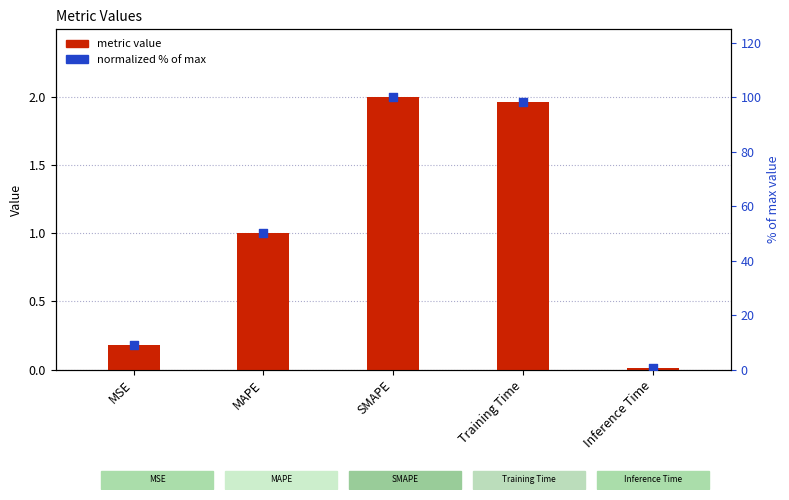

Which series has the widest spread of Y values?

normalized % of max